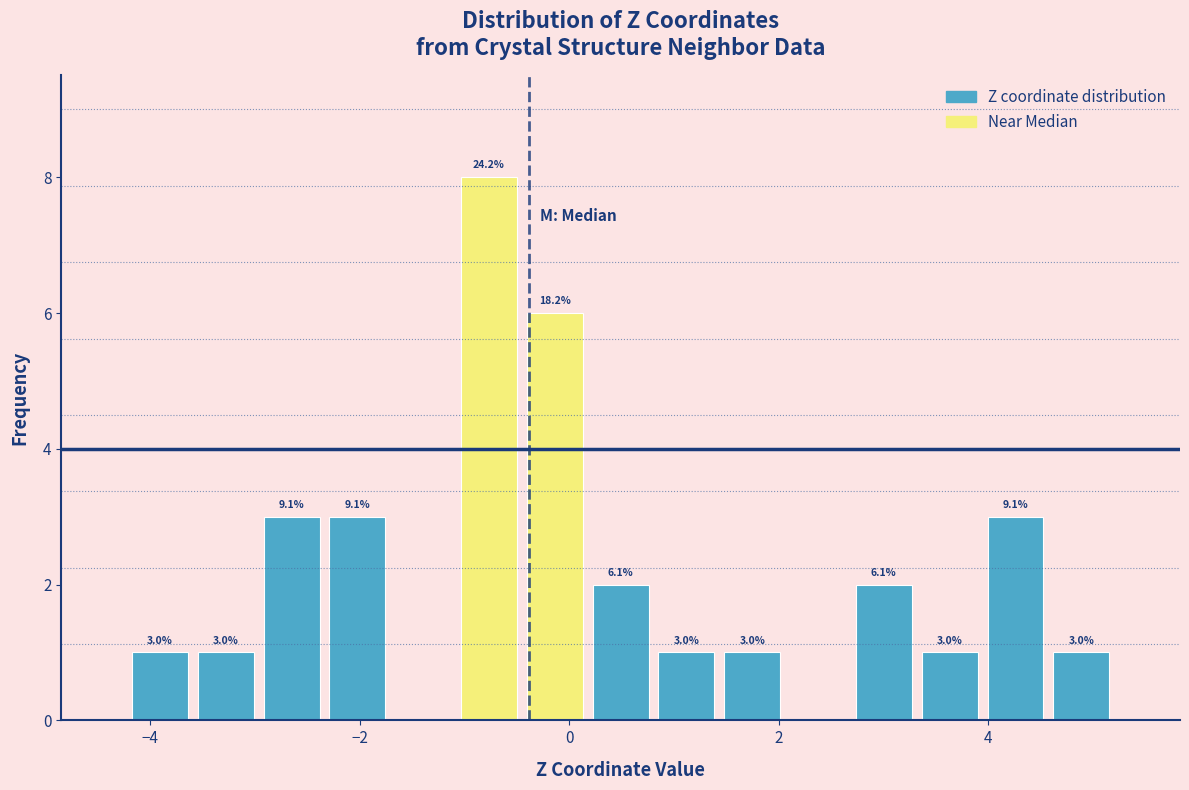

Read against the x-axis, roughly where is the centre of the tallest bar?

-0.8